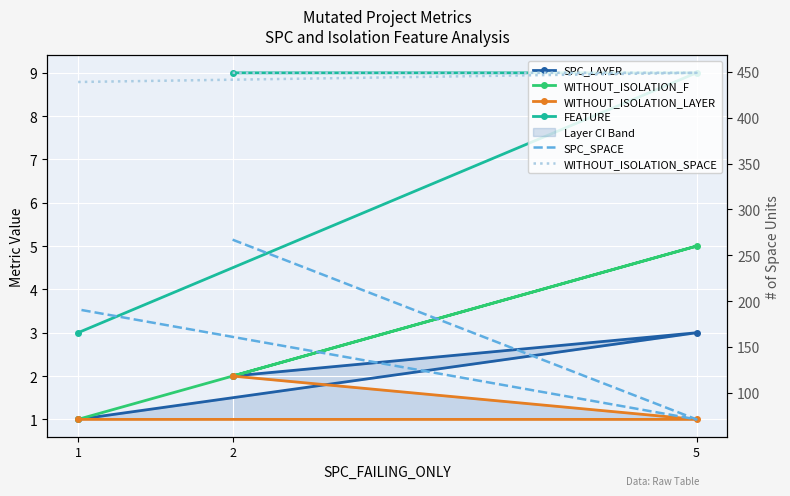

Reading left to right, extract all data points from this chart.

SPC_LAYER: 2=2	5=3	1=1
WITHOUT_ISOLATION_F: 2=2	5=5	1=1
WITHOUT_ISOLATION_LAYER: 2=2	5=1	1=1
FEATURE: 2=9	5=9	1=3
SPC_SPACE: 2=267	5=71	1=191
WITHOUT_ISOLATION_SPACE: 2=449	5=449	1=439